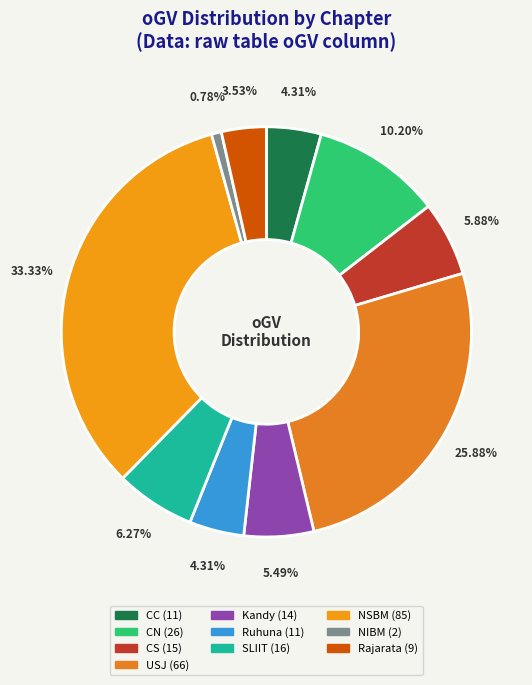

How many segments does this pie chart have?

10